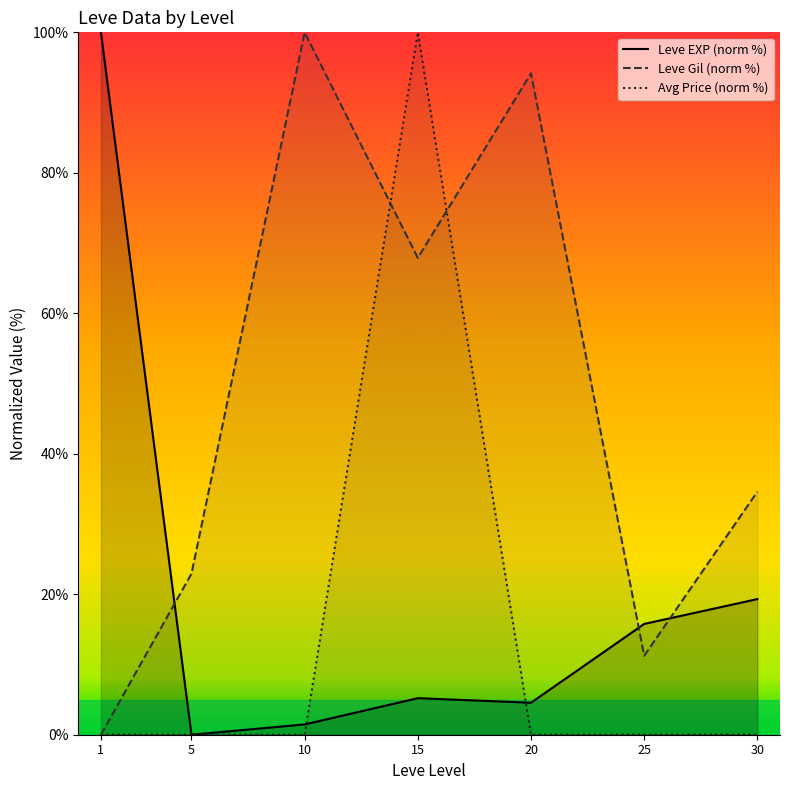

Is it true that Avg Price (norm %) equals 0.0 at 5?

True